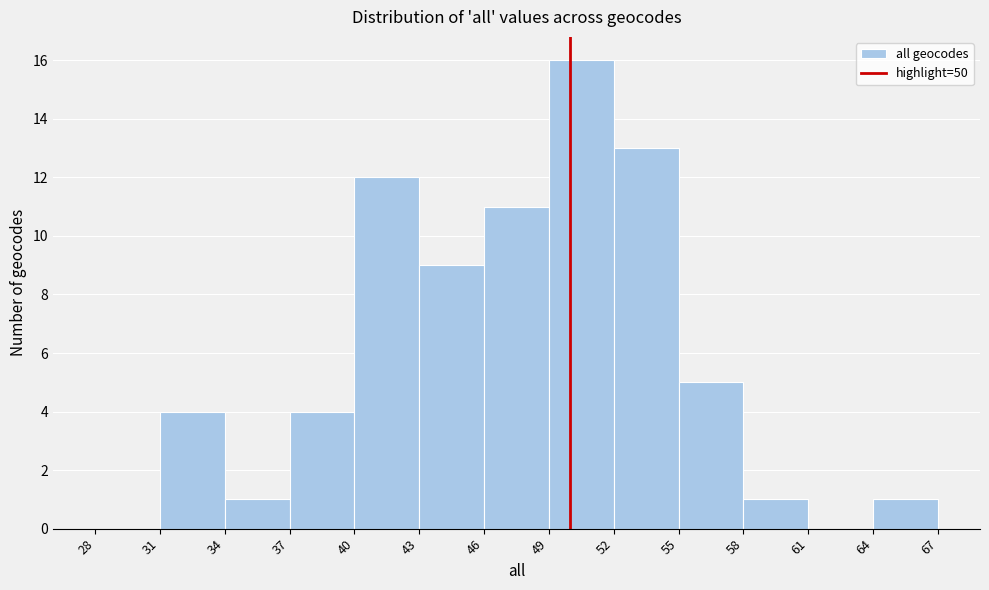

What is the height of the bar covering 31 to 34 on the x-axis? The values are not printed on the chart, so give them approximately, as read against the axis.

4